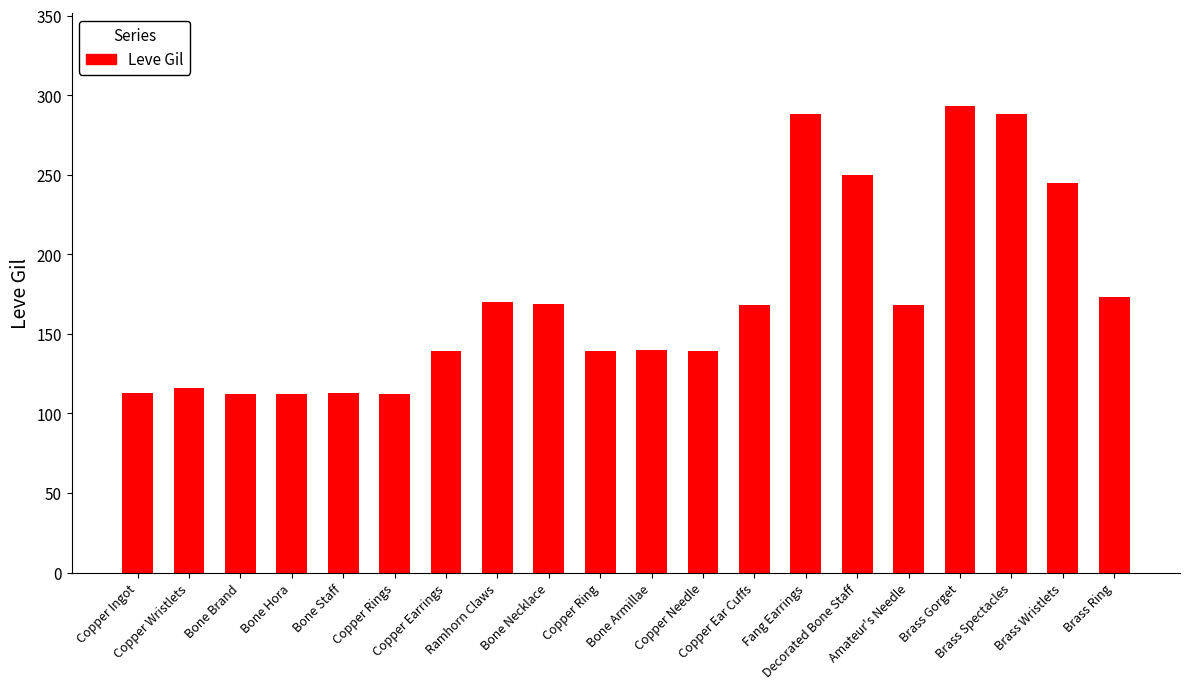

What is the difference between the maximum and minimum values?

181